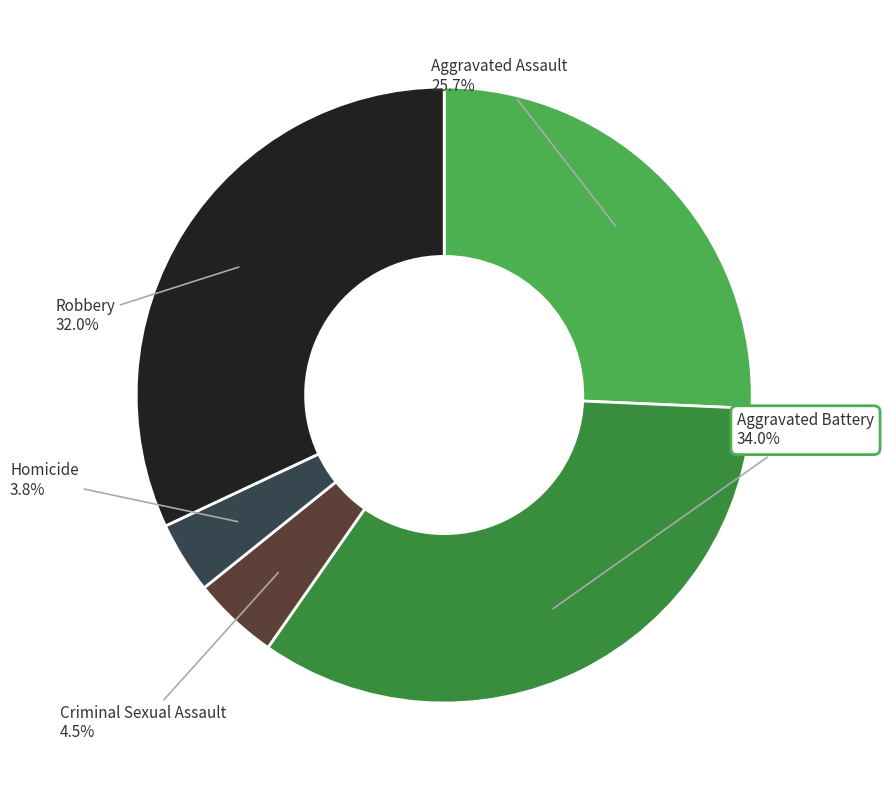

To the nearest percent, what is the difference between the largest and smallest slice percentages?

30%